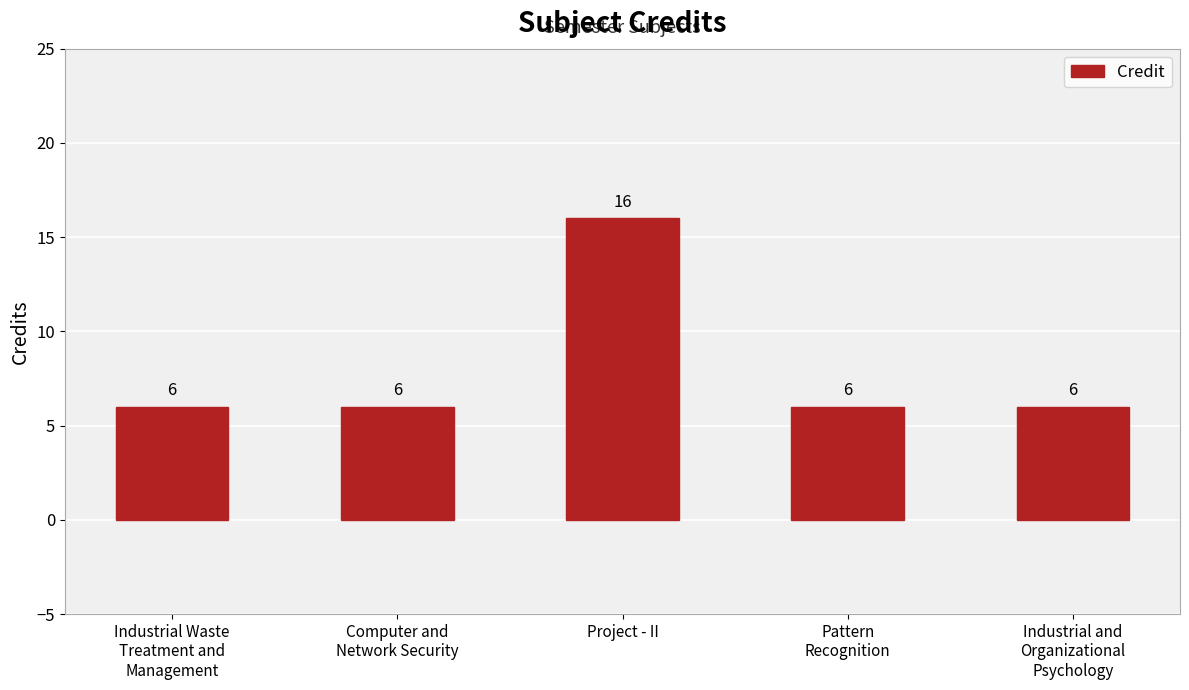

Approximately how many times larger is the value at Pattern
Recognition compared to Project - II?

0.4